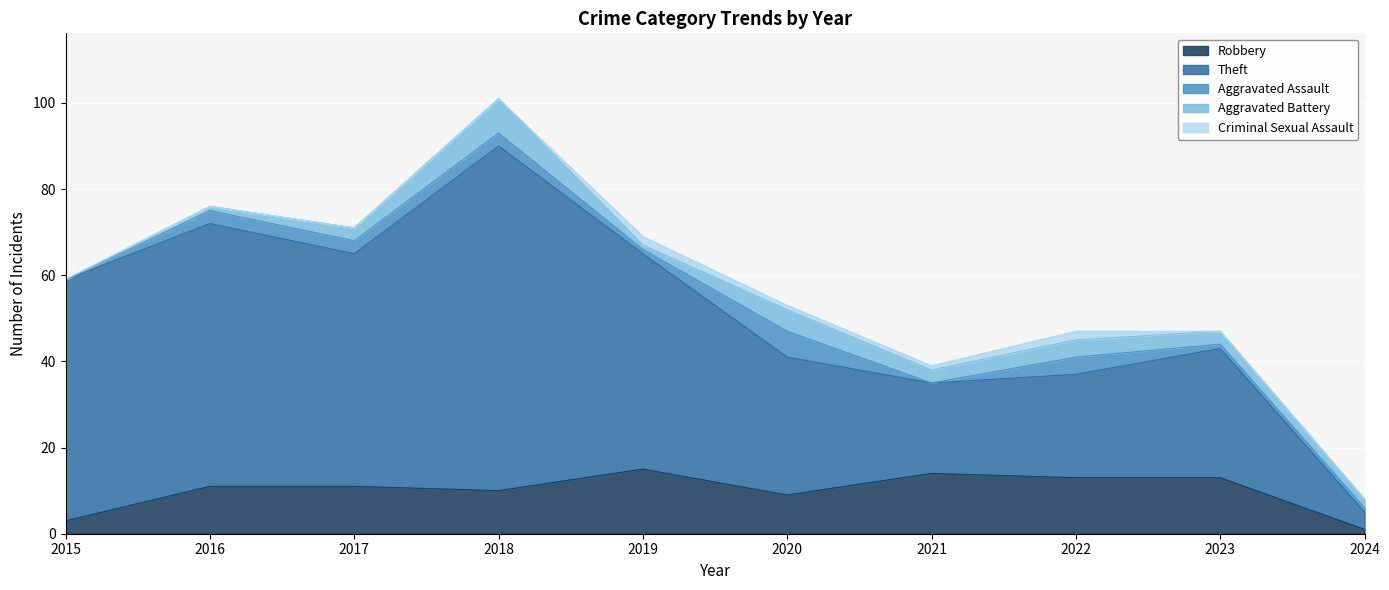

How many values in the Theft series are below 50?

5